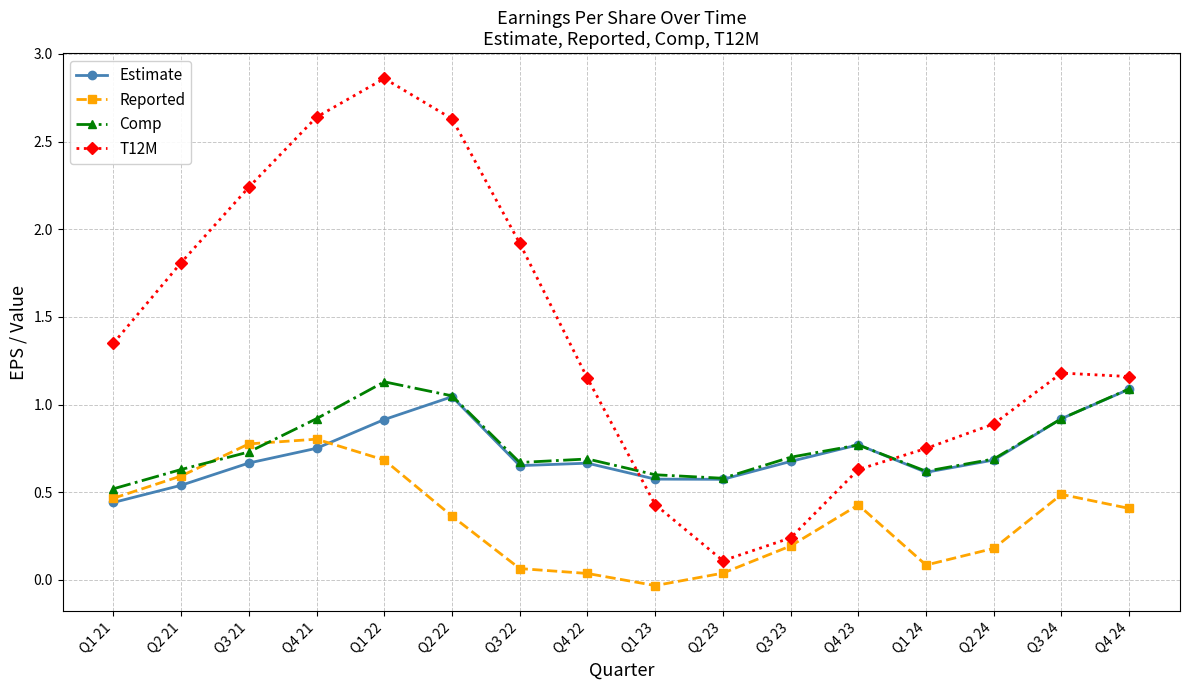

Is this an area chart (filled region under the line)?

No